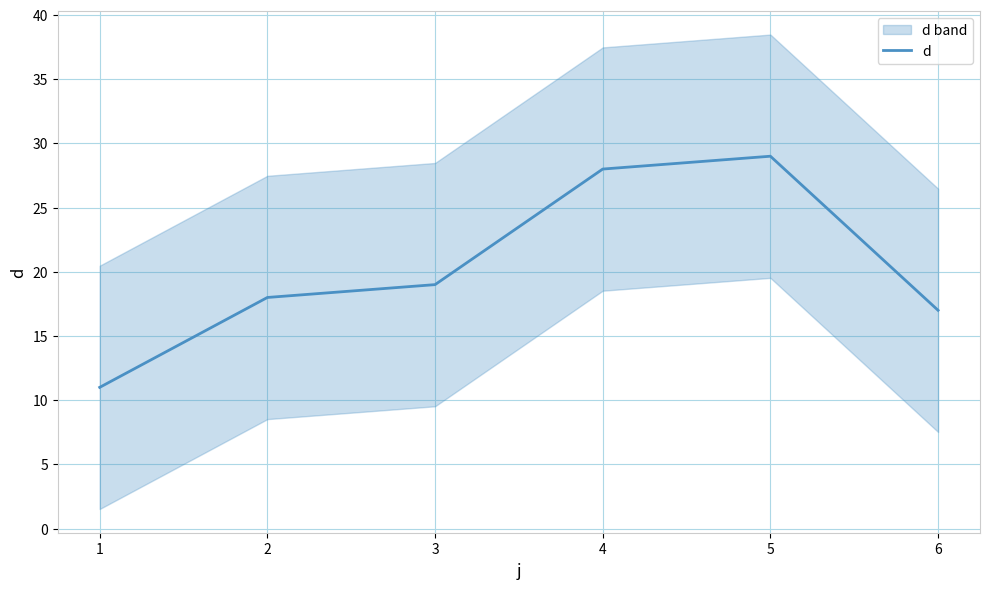

What is the maximum value shown in the chart?

29